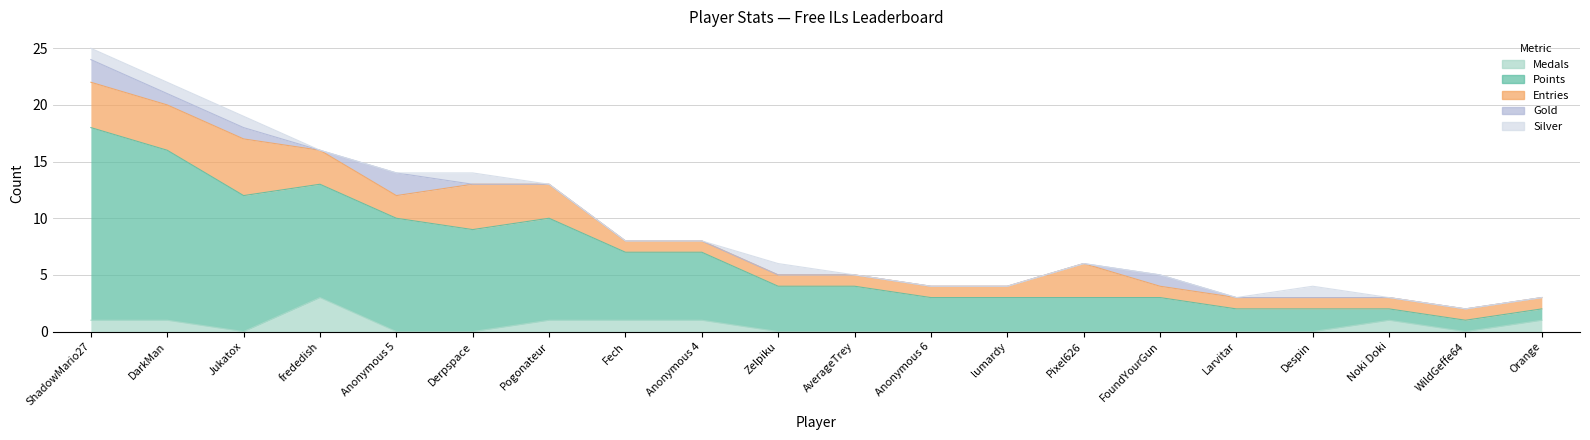

True or false: Points and Medals cross at least once.

False